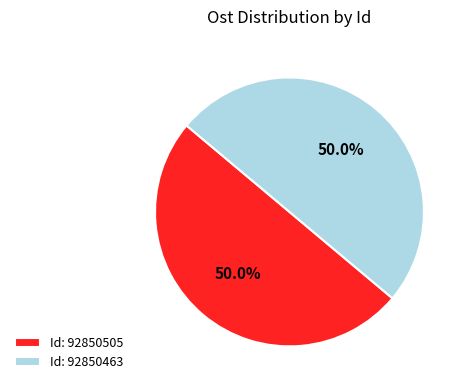

Combined, do Id: 92850463 and Id: 92850505 account for over 50%?

Yes